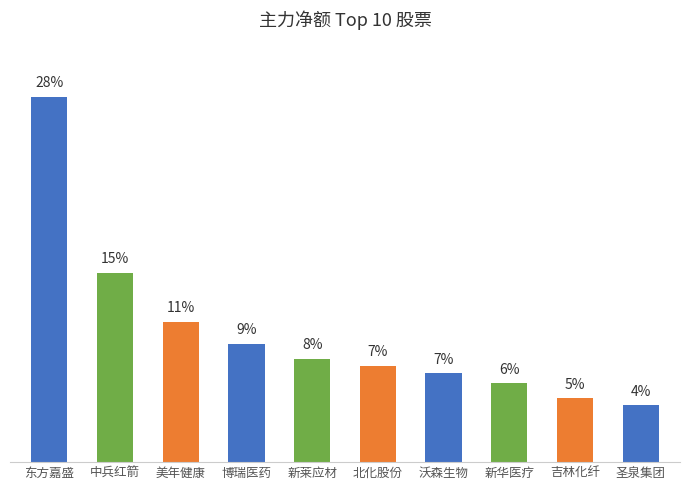

List the labels in order of value, smallest first.

圣泉集团, 吉林化纤, 新华医疗, 沃森生物, 北化股份, 新莱应材, 博瑞医药, 美年健康, 中兵红箭, 东方嘉盛